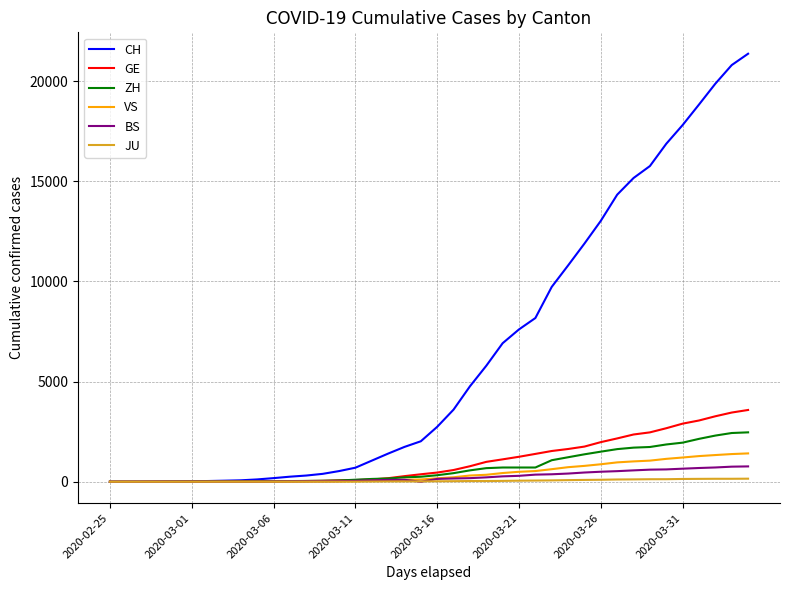

Which series has the largest total across all categories?

CH